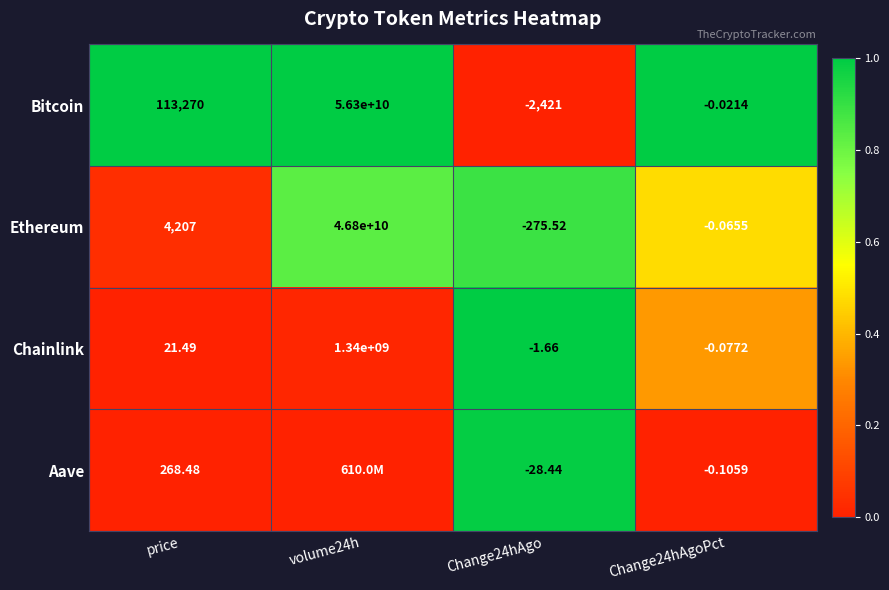

The value of Chainlink at Change24hAgoPct is 0.5. True or false?

False